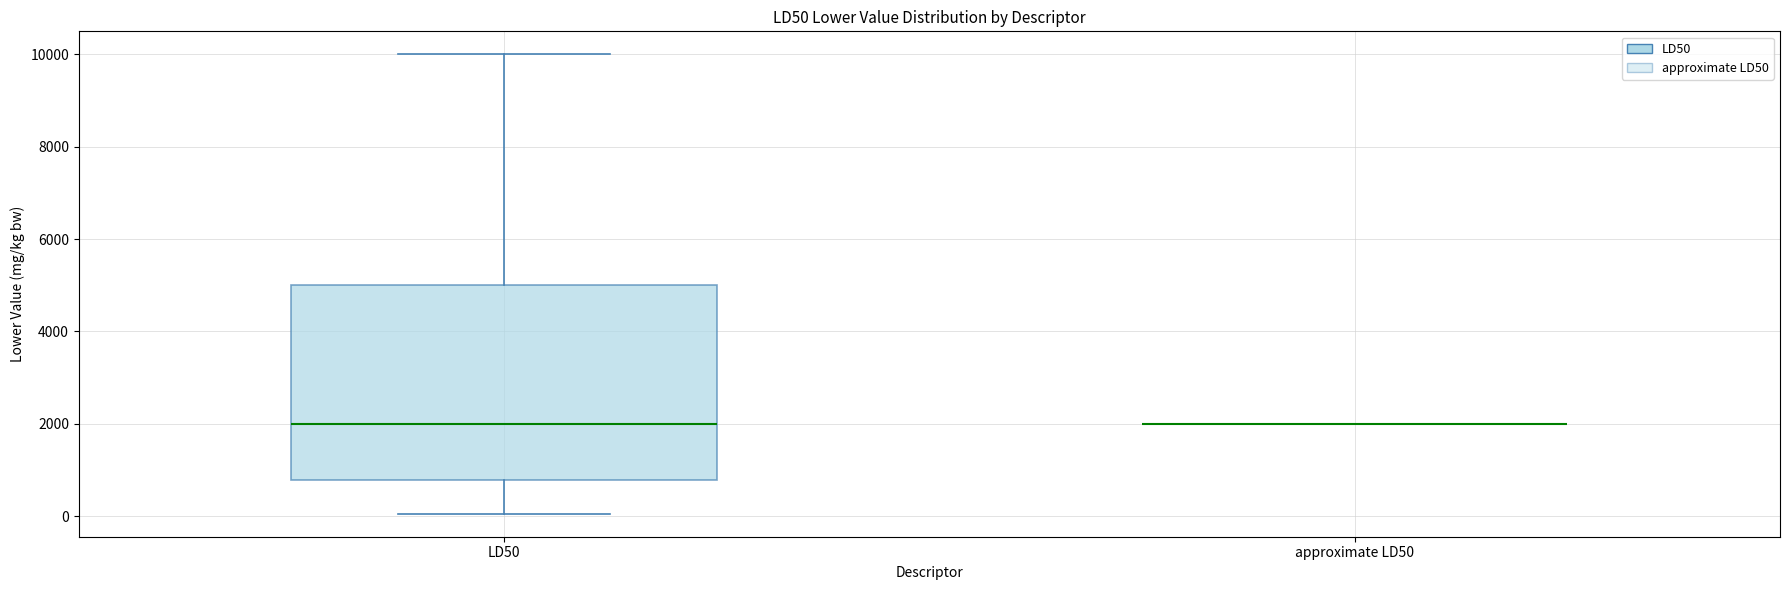

Reading left to right, transcribe this box plot: for each box, give where its median line is, the range the box spans, and where its two whiskers end, as read against the y-axis. The values are not printed on the chart, so give them approximately, as read against the axis.

LD50: median 2000, box 800 to 5000, whiskers 0 to 10000
approximate LD50: box collapsed to a line at 2000, whiskers 2000 to 2000